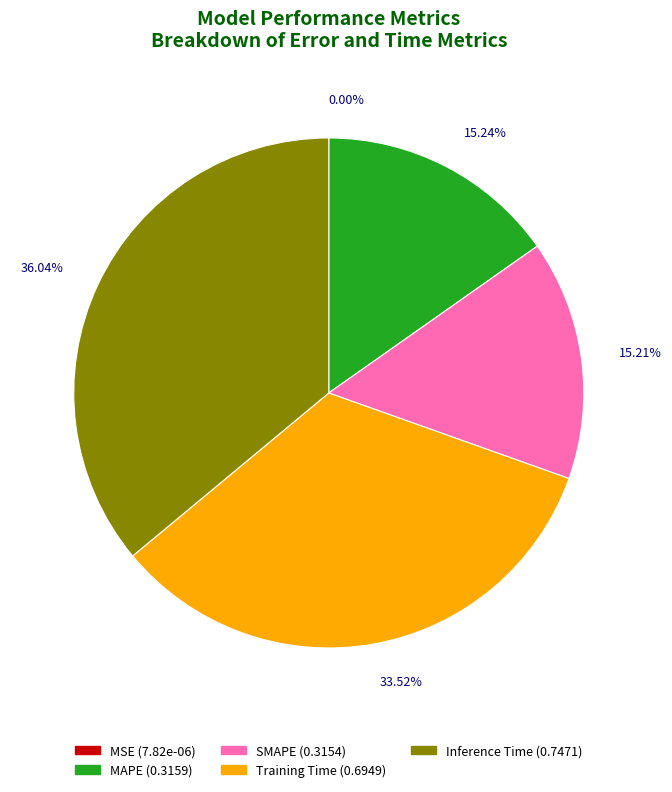

Which has a higher value, Training Time or SMAPE?

Training Time